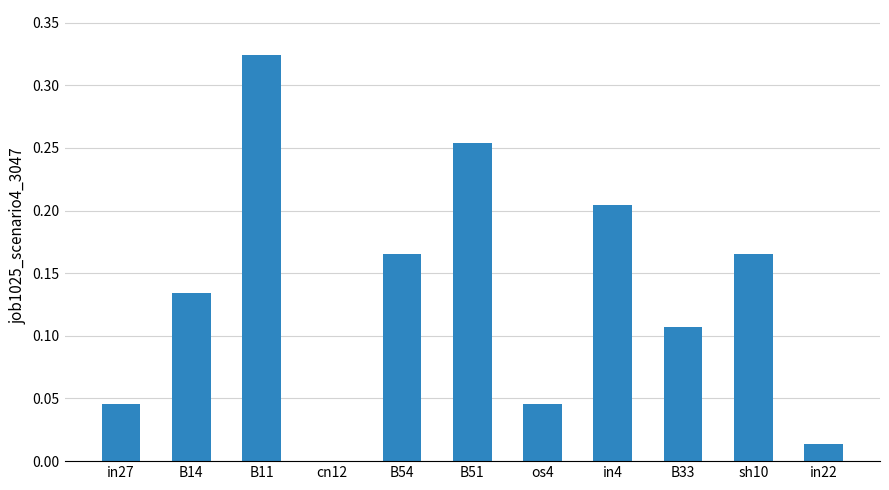

Between B54 and os4, which is larger?

B54